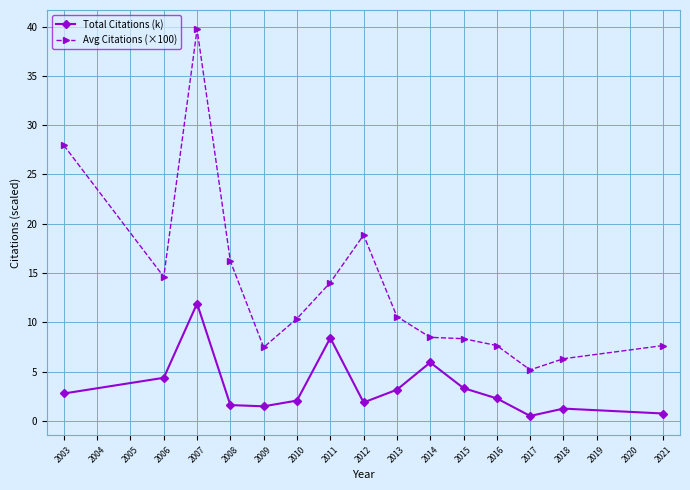

What is the sum of all Total Citations (k) values?

51.9